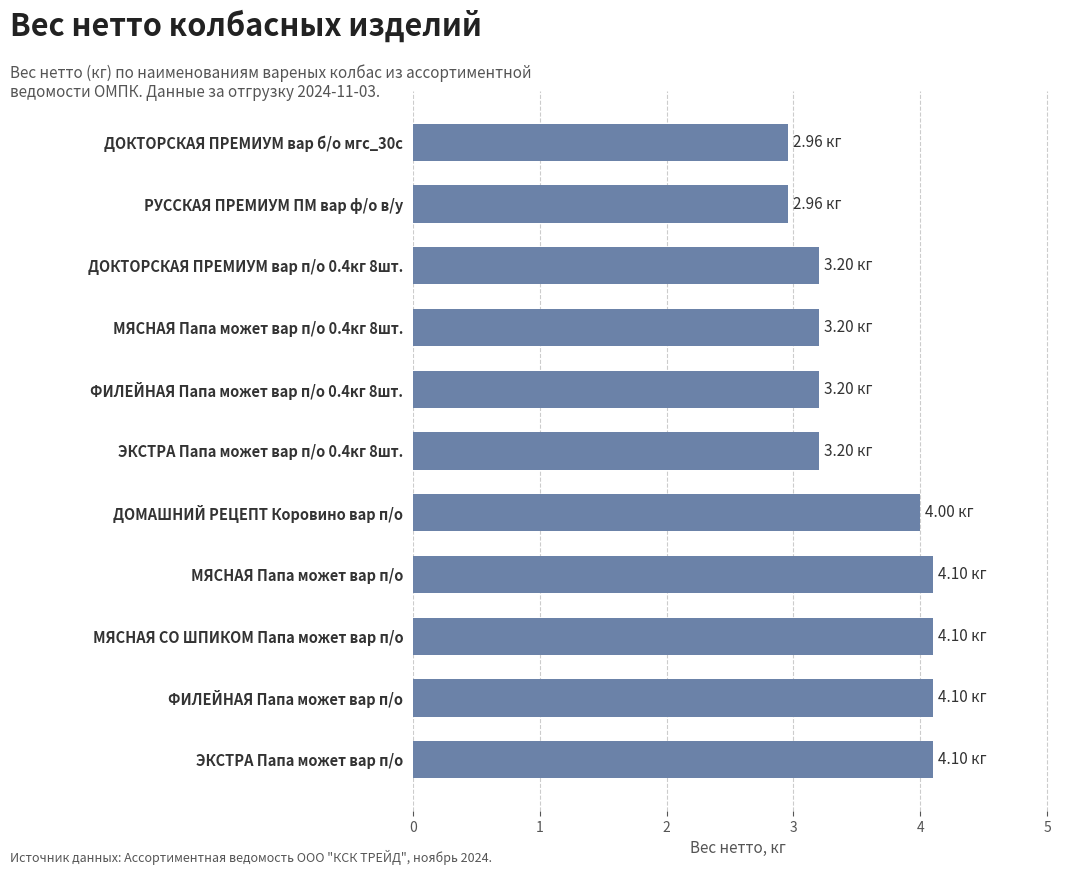

What is the ratio of the value at ФИЛЕЙНАЯ Папа может вар п/о to the value at ДОМАШНИЙ РЕЦЕПТ Коровино вар п/о?

1.0